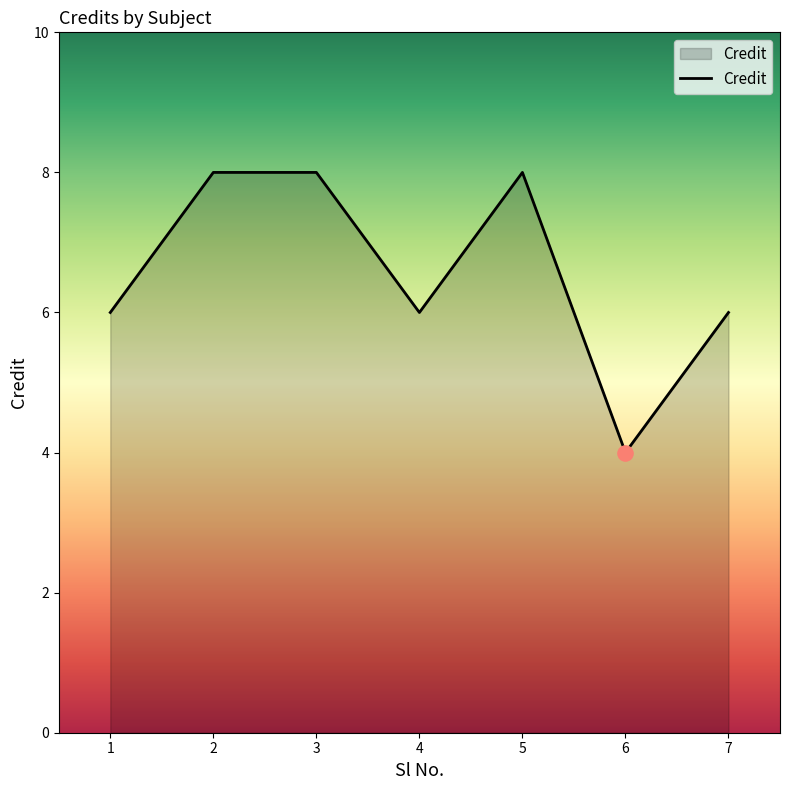

Between 6 and 3, which is larger?

3